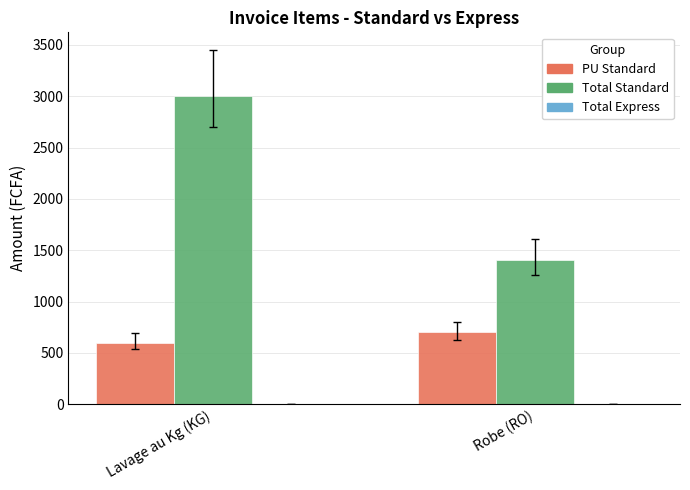

What is the sum of the Total Standard values at Robe (RO) and Lavage au Kg (KG)?

4400